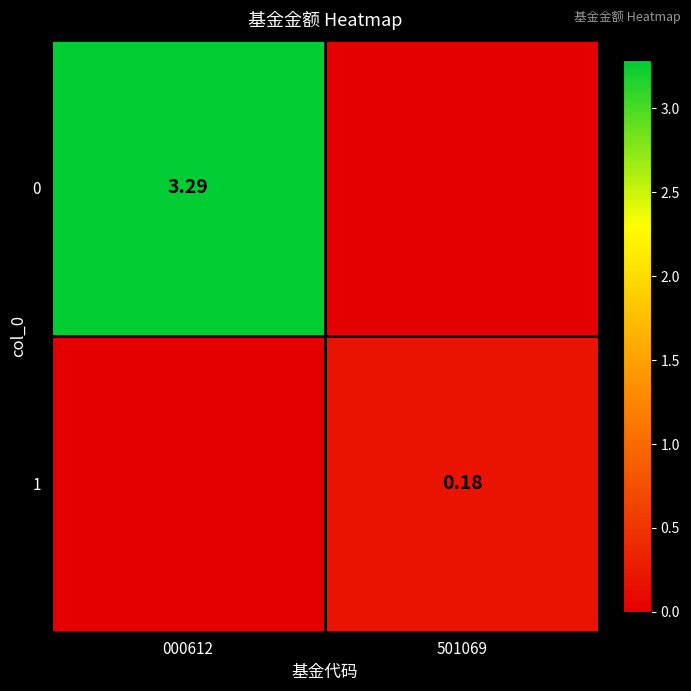

Is the value of 0 at 000612 greater than the value of 1 at 501069?

Yes